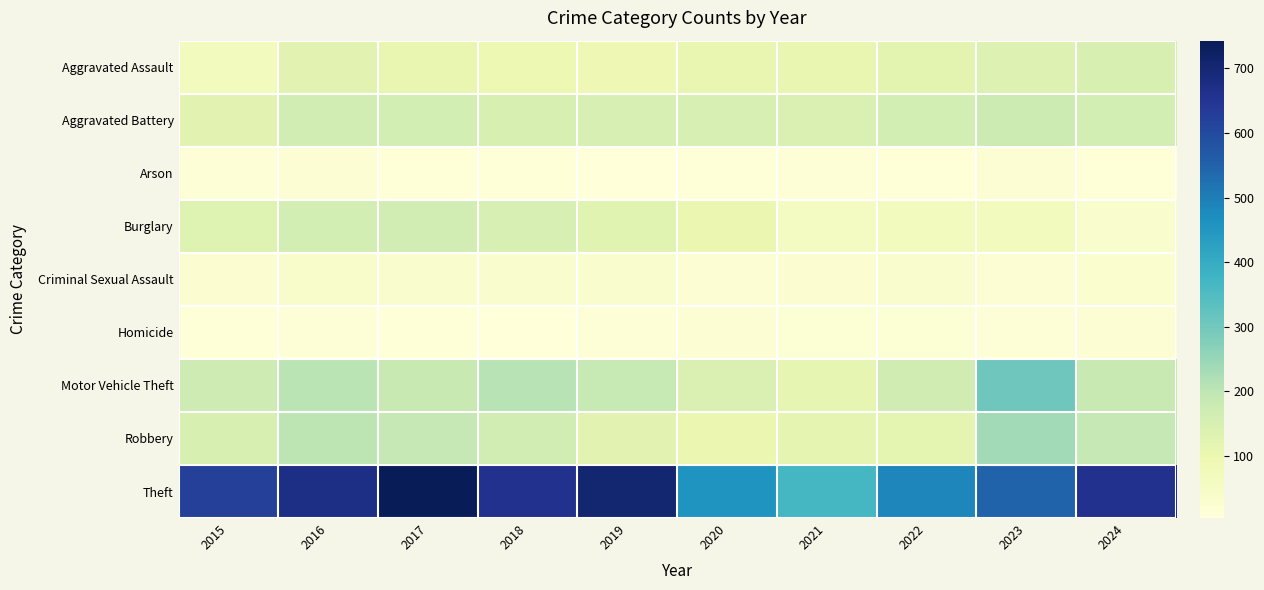

At which category does the chart reach its peak across all series?

2017